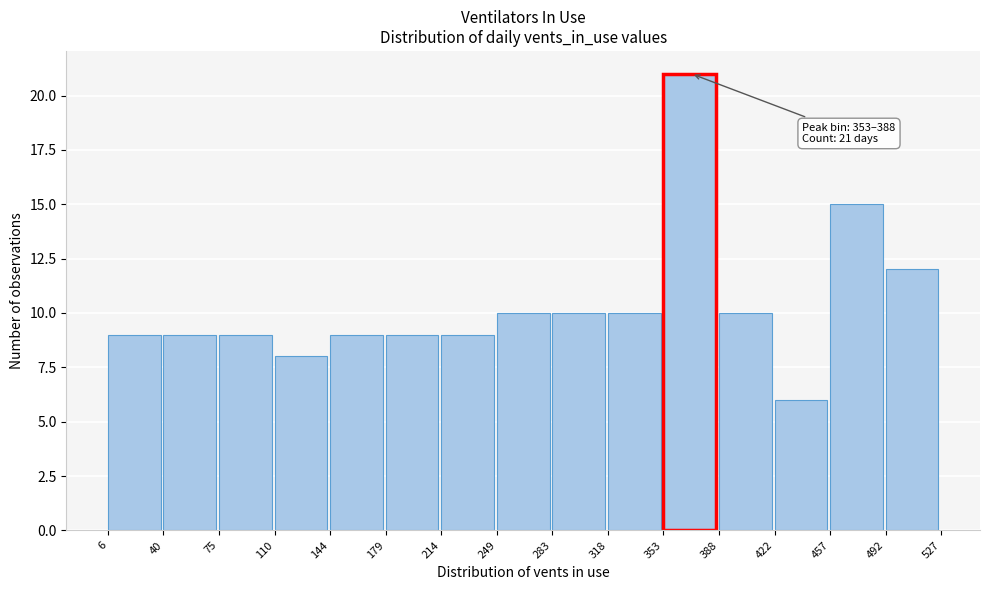

Over which range of the x-axis is the bar tallest?

353 to 388